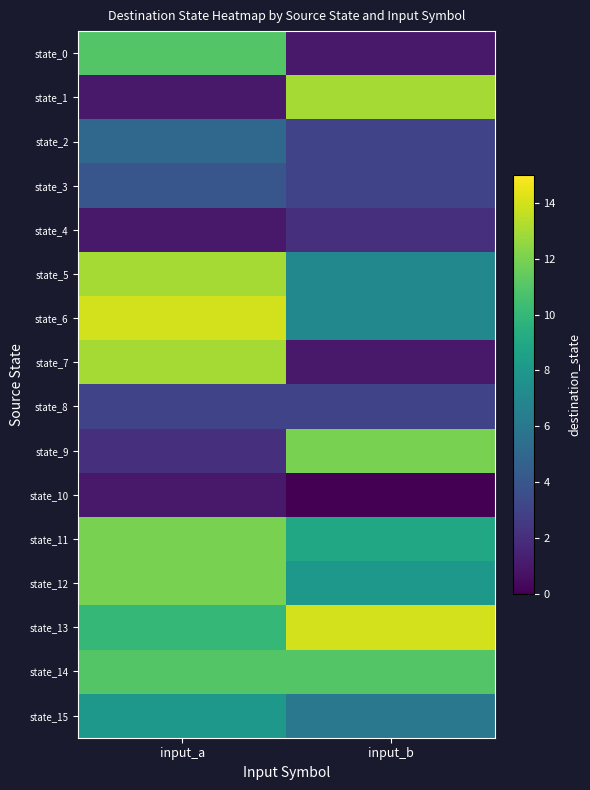

At which category does the chart reach its peak across all series?

input_a